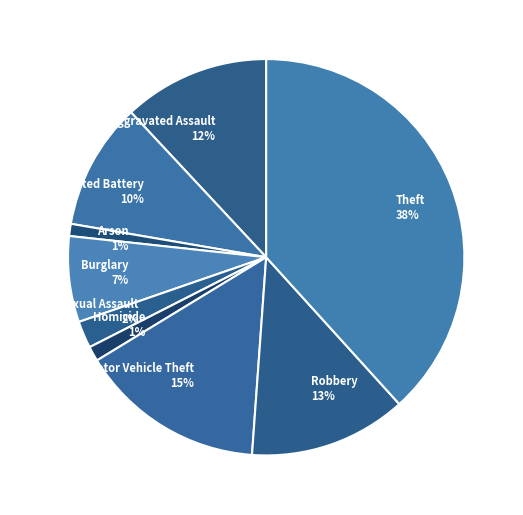

What is the ratio of the value at Robbery to the value at Arson?

13.0